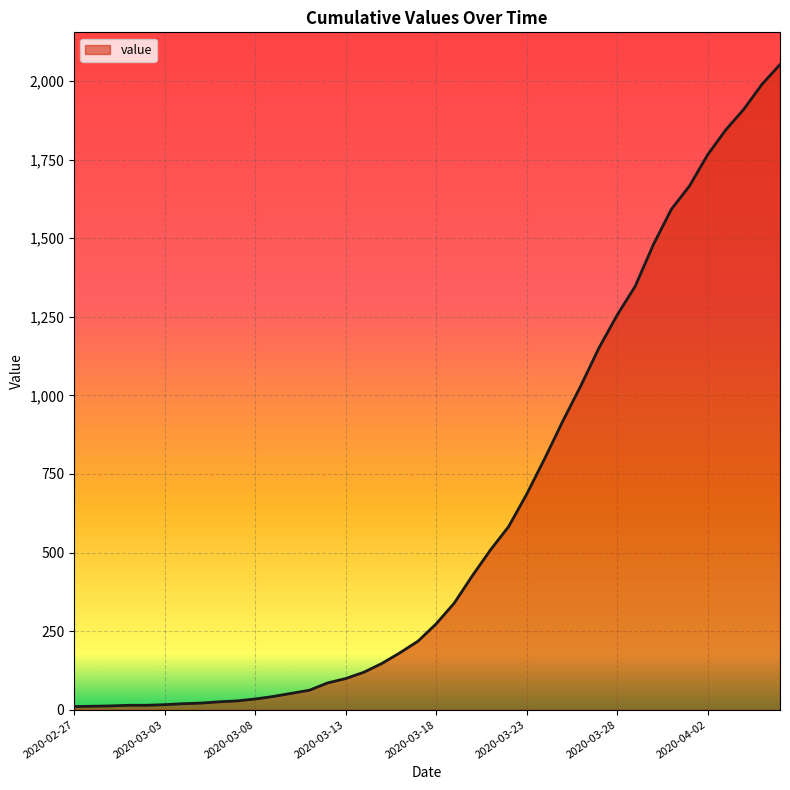

What is the difference between the maximum and minimum values?

2042